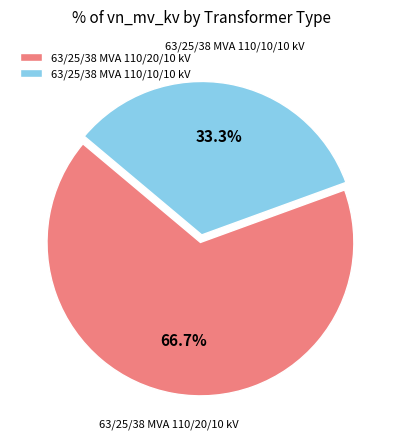

Which slice is the smallest?

63/25/38 MVA 110/10/10 kV